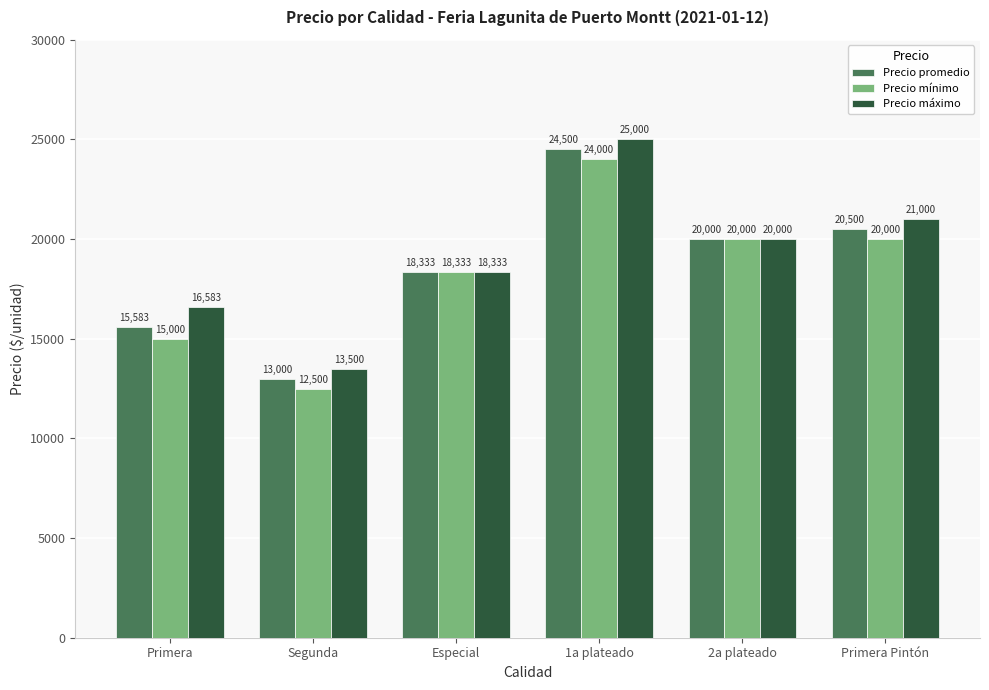

What is the label of the 4th bar from the right?

Especial